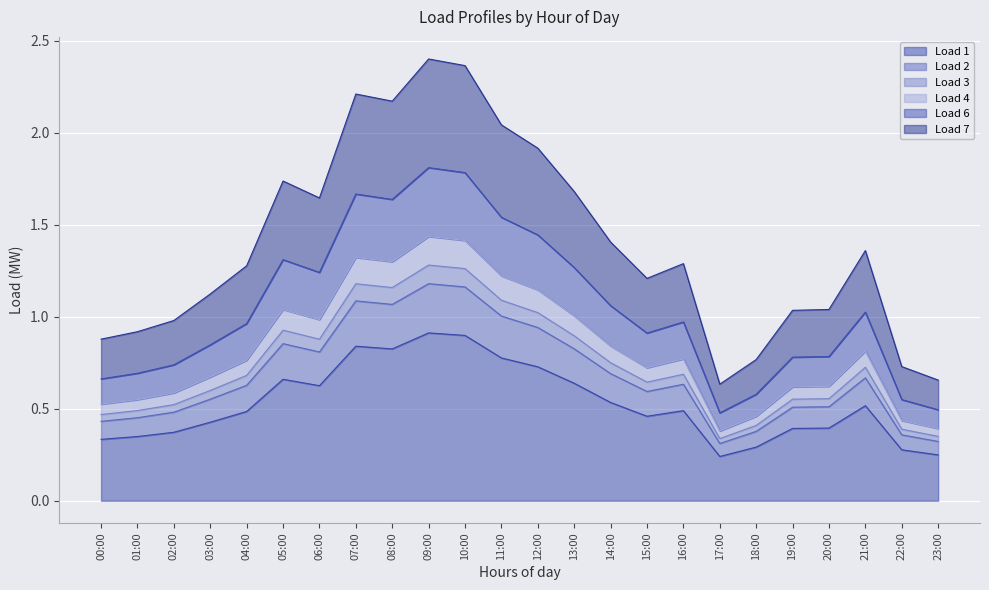

What is the smallest value displayed?

0.2